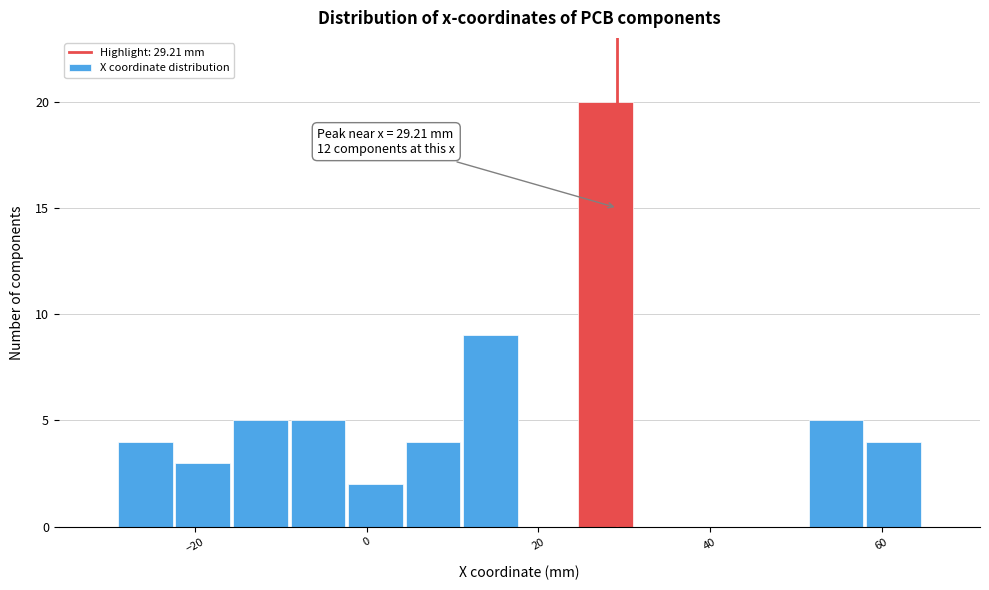

Around what value on the x-axis is the tallest bar? Give the approximate position of its centre, as read against the axis.

28